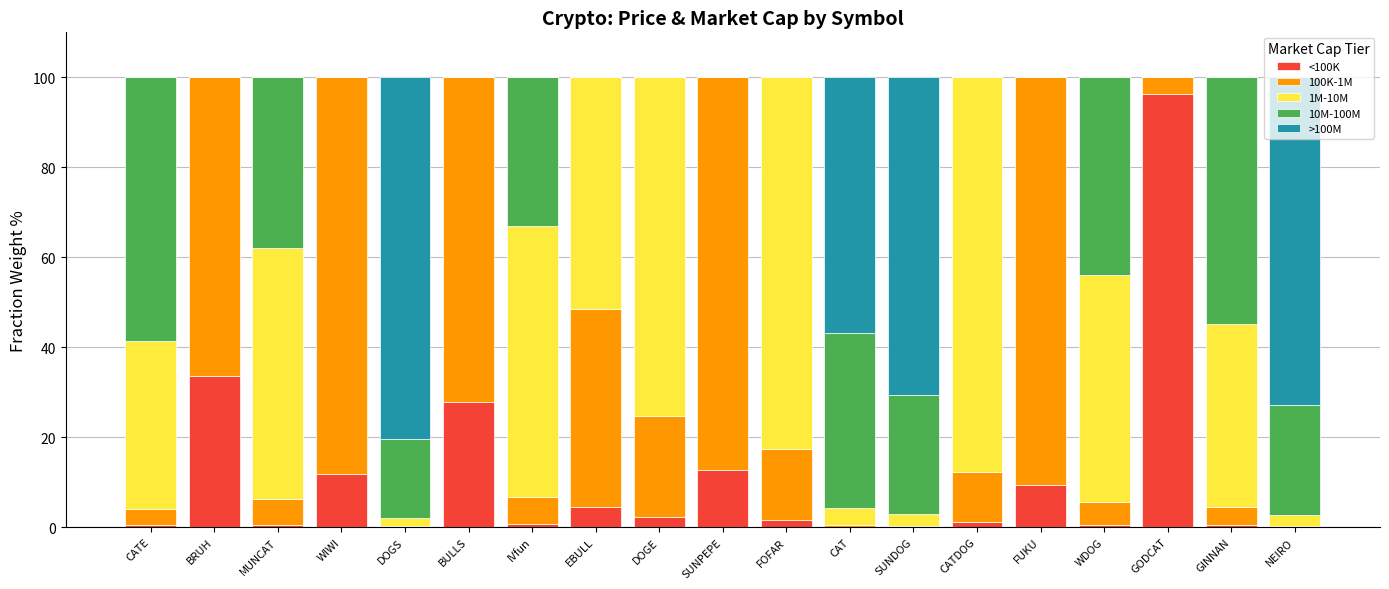

Which category has the highest value in the <100K series?

GODCAT